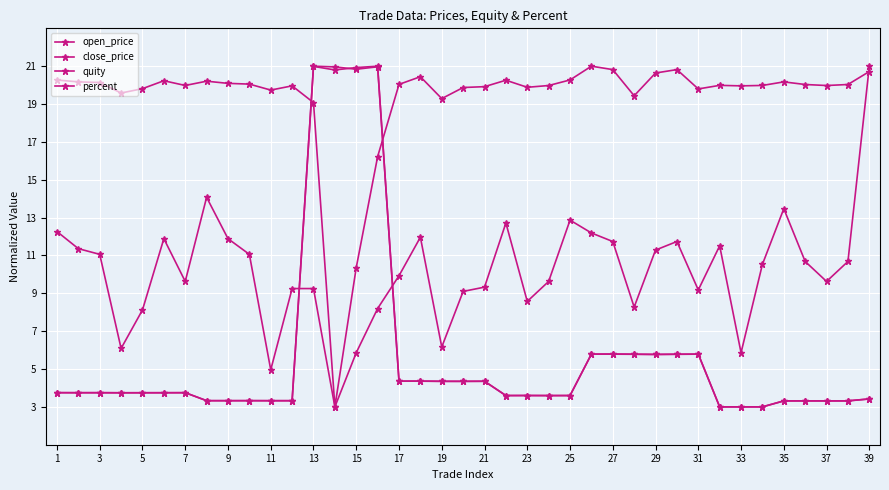

What is the highest value of the percent series?

21.0